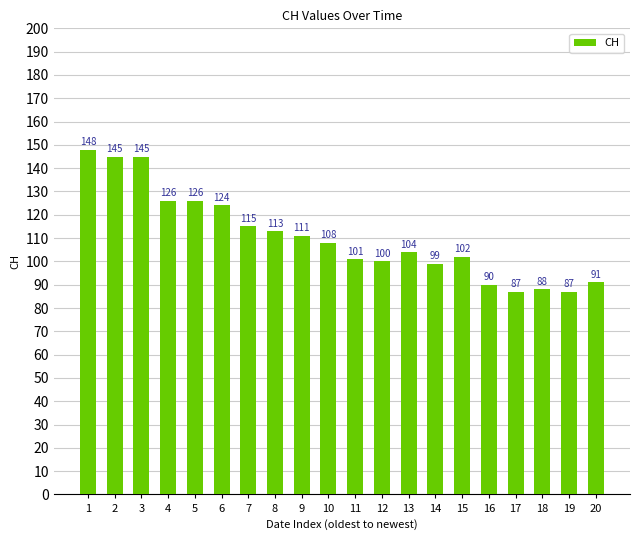

How many values are below 108?

10